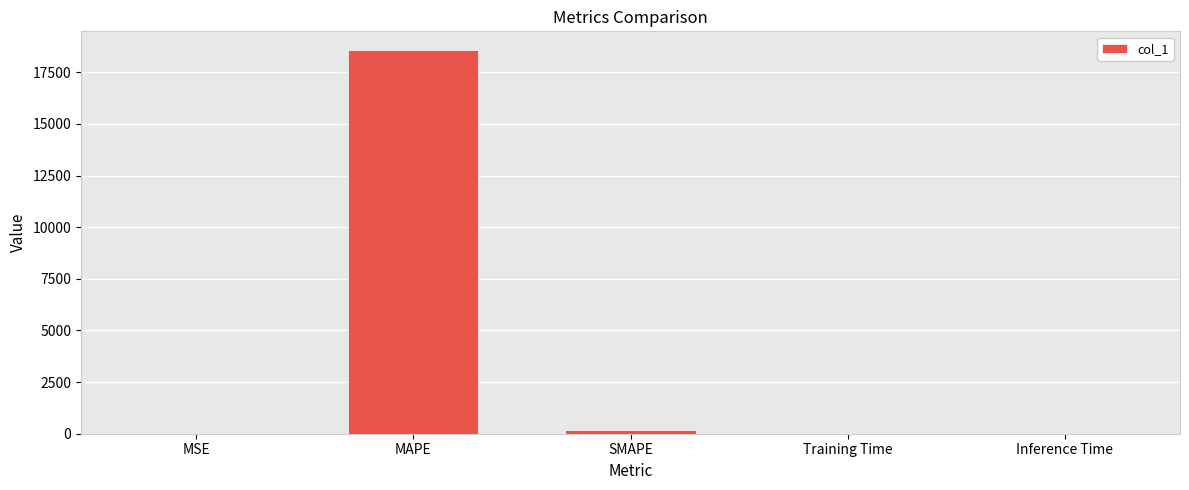

What is the difference between the values at MSE and MAPE?

18555.0